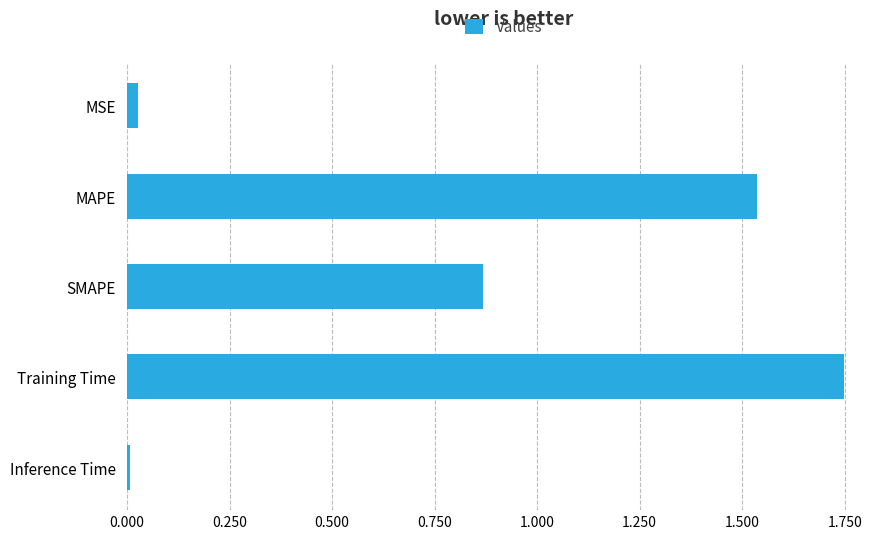

Between SMAPE and Training Time, which is larger?

Training Time